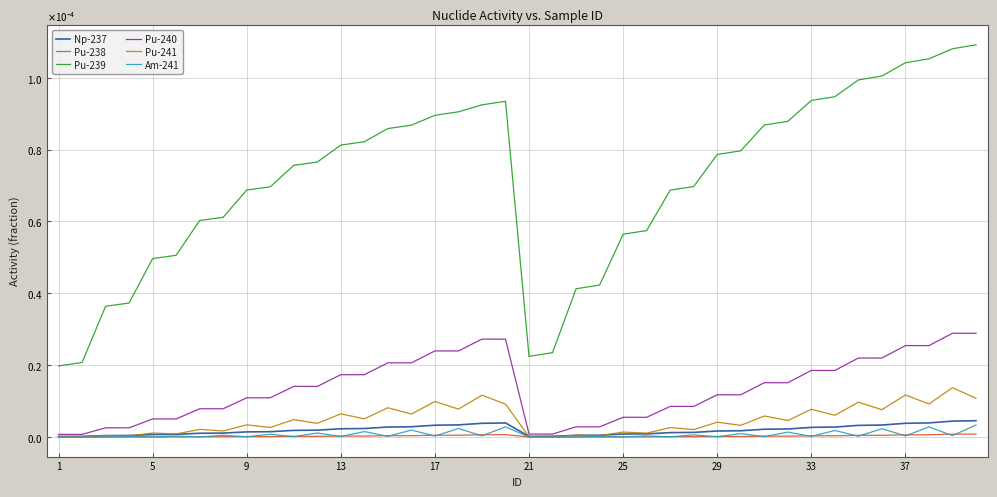

What are all the series names shown in the legend?

Np-237, Pu-238, Pu-239, Pu-240, Pu-241, Am-241